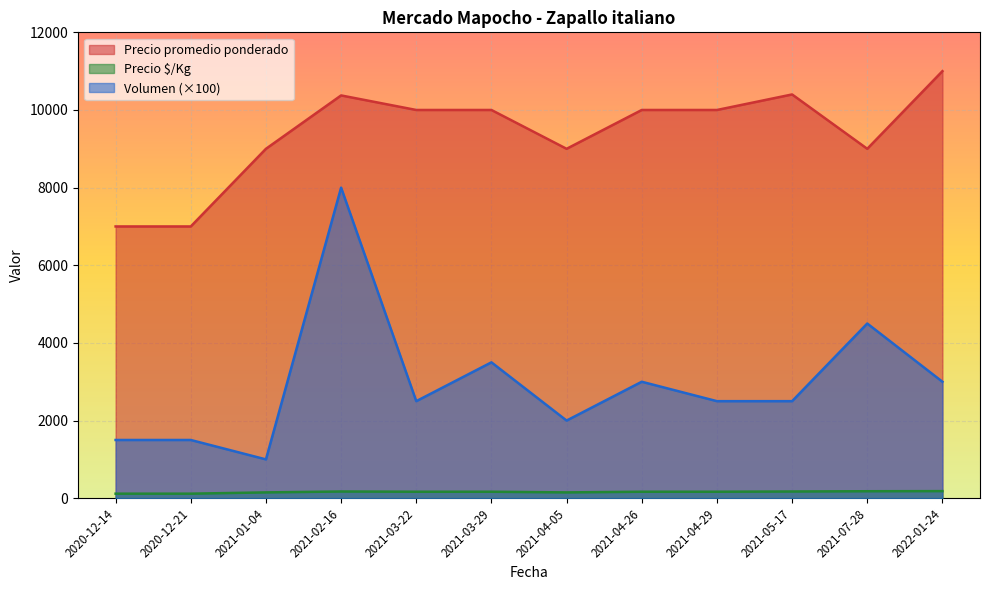

Which label corresponds to the smallest value in the chart?

2020-12-14